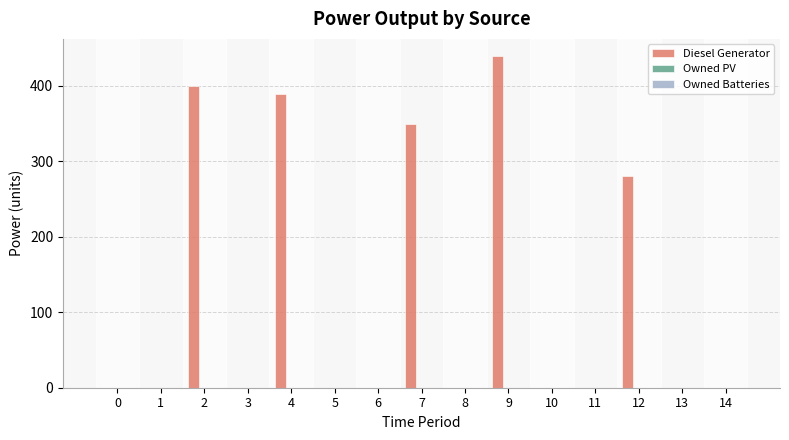

What is the change in value from 9 to 12?

-159